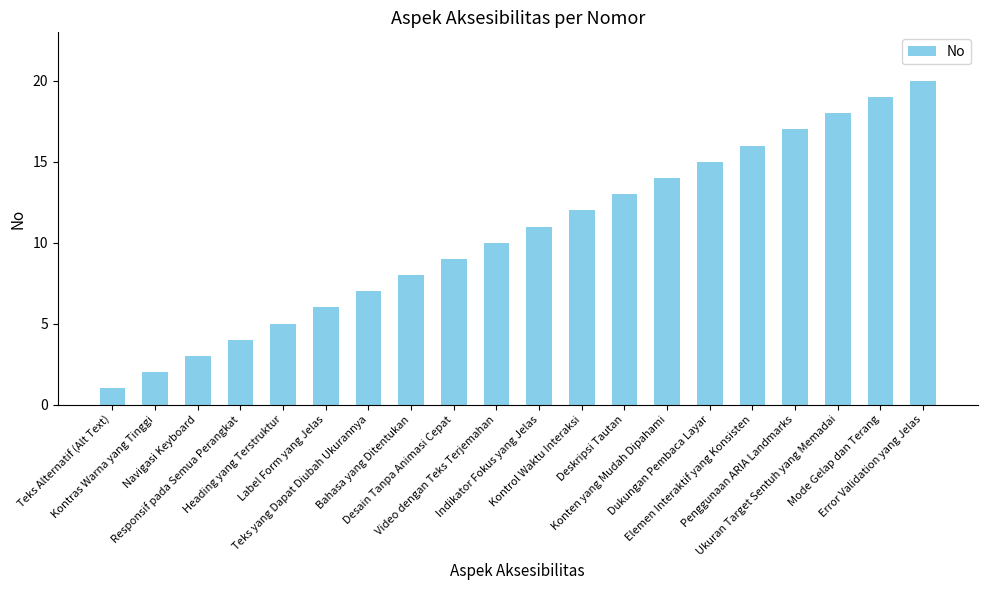

Rank the categories by value from highest to lowest.

Error Validation yang Jelas, Mode Gelap dan Terang, Ukuran Target Sentuh yang Memadai, Penggunaan ARIA Landmarks, Elemen Interaktif yang Konsisten, Dukungan Pembaca Layar, Konten yang Mudah Dipahami, Deskripsi Tautan, Kontrol Waktu Interaksi, Indikator Fokus yang Jelas, Video dengan Teks Terjemahan, Desain Tanpa Animasi Cepat, Bahasa yang Ditentukan, Teks yang Dapat Diubah Ukurannya, Label Form yang Jelas, Heading yang Terstruktur, Responsif pada Semua Perangkat, Navigasi Keyboard, Kontras Warna yang Tinggi, Teks Alternatif (Alt Text)